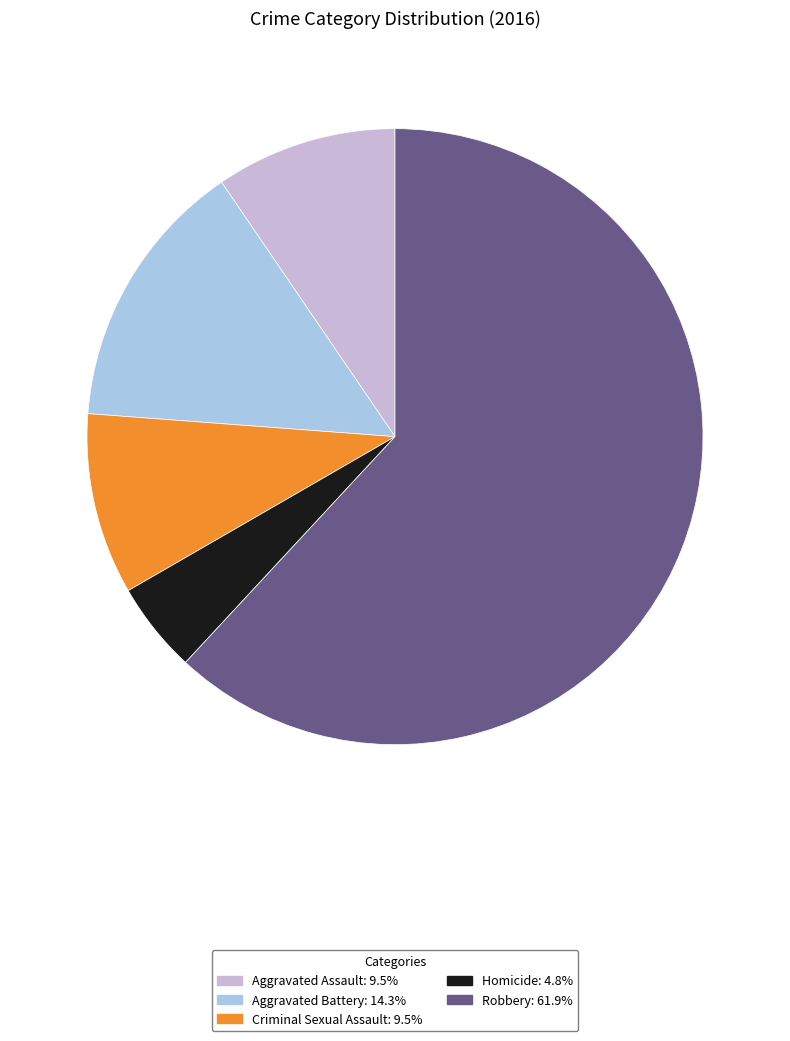

Count the number of slices in the pie.

5